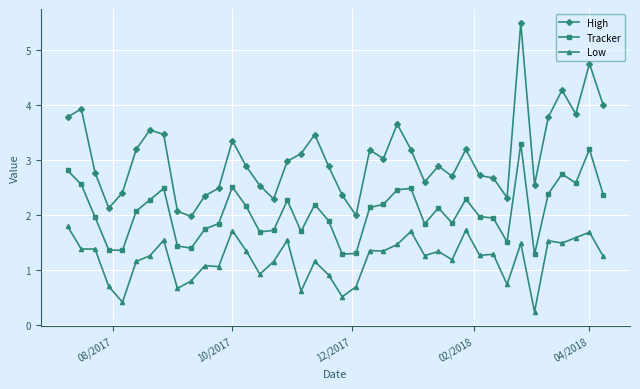

What is the value of the Tracker point at the 4th from the left?

1.4